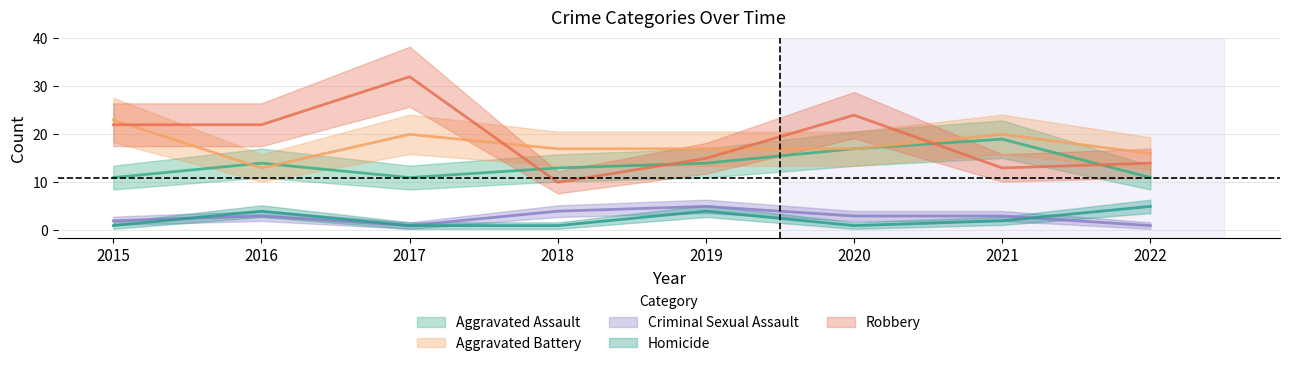

What is the difference between the maximum and minimum values in the Aggravated Assault series?

8